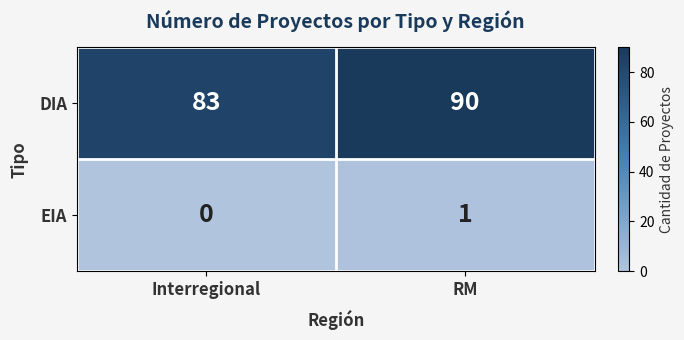

What is the difference between the DIA values at Interregional and RM?

7